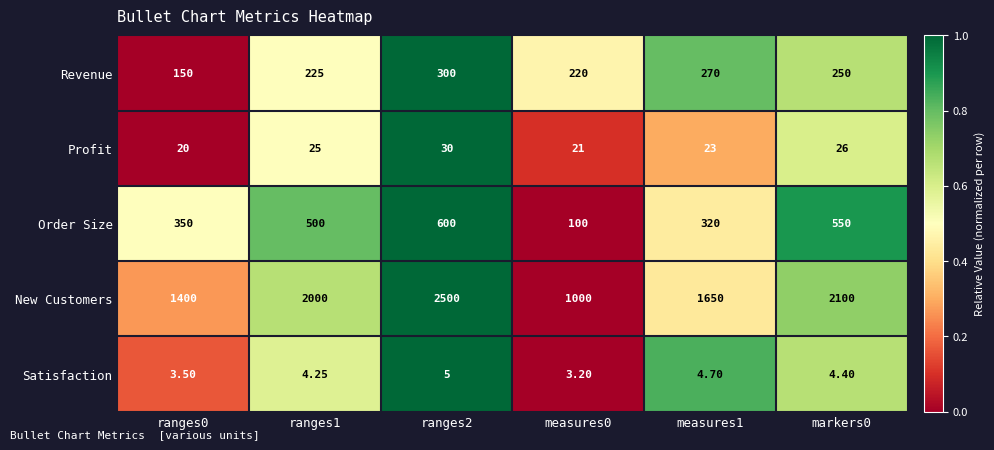

At ranges0, list the series in order from smallest to largest.

Satisfaction, Profit, Revenue, Order Size, New Customers